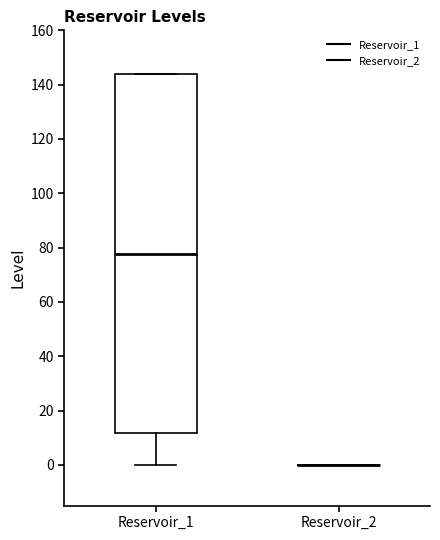

Reading left to right, transcribe this box plot: for each box, give where its median line is, the range the box spans, and where its two whiskers end, as read against the y-axis. The values are not printed on the chart, so give them approximately, as read against the axis.

Reservoir_1: median 78, box 12 to 144, whiskers 0 to 144
Reservoir_2: box collapsed to a line at 0, whiskers 0 to 0